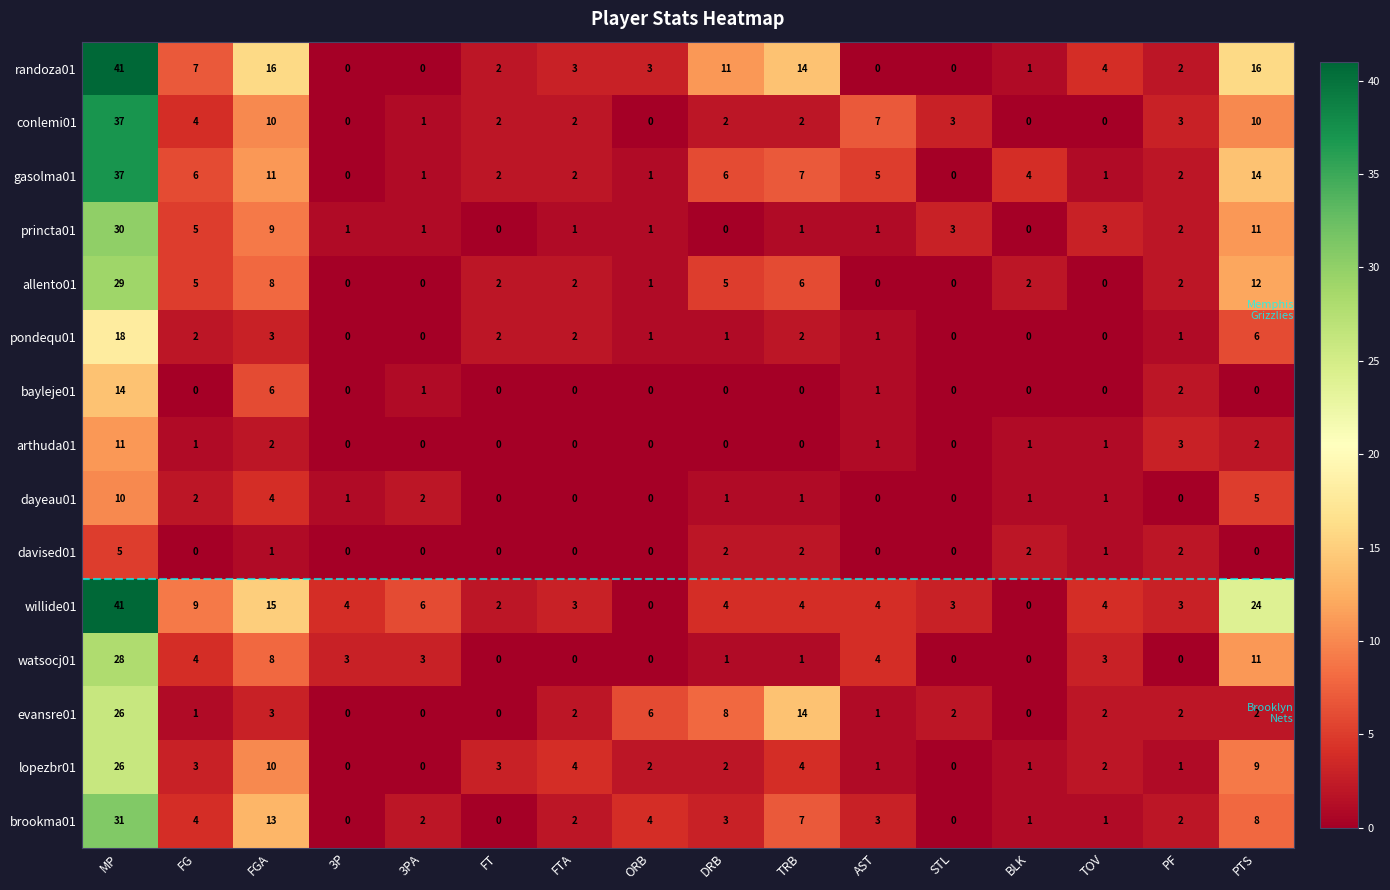

What is the maximum value for gasolma01?

37